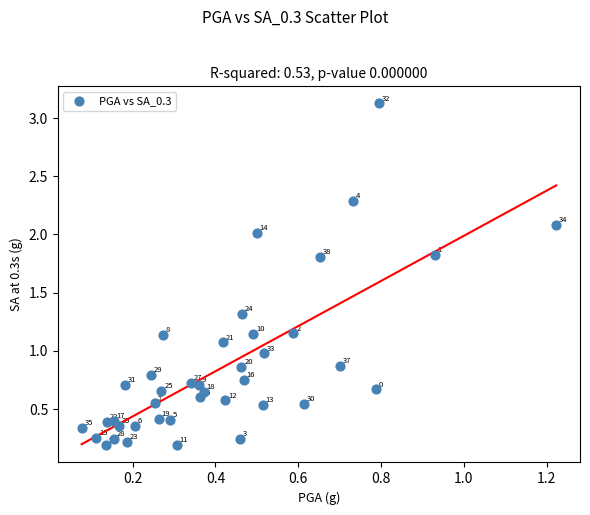

What is the range of Y values (max minus min)?

2.9